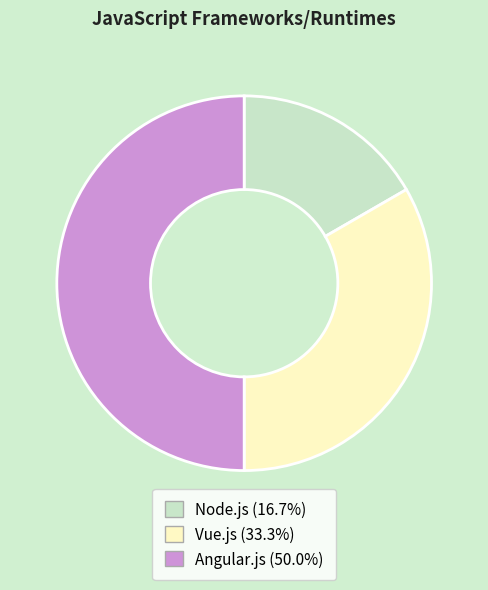

Does Vue.js account for over 50% of the chart?

No